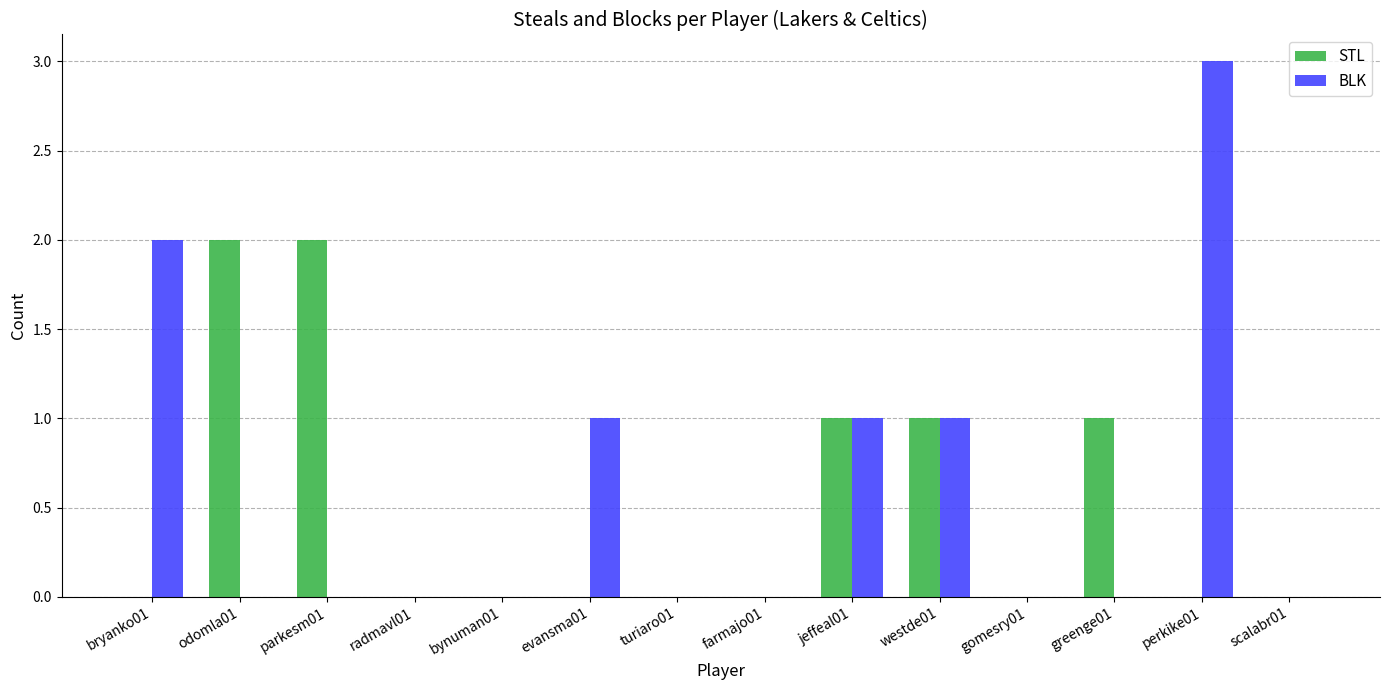

At which category is the sum across all series the highest?

perkike01